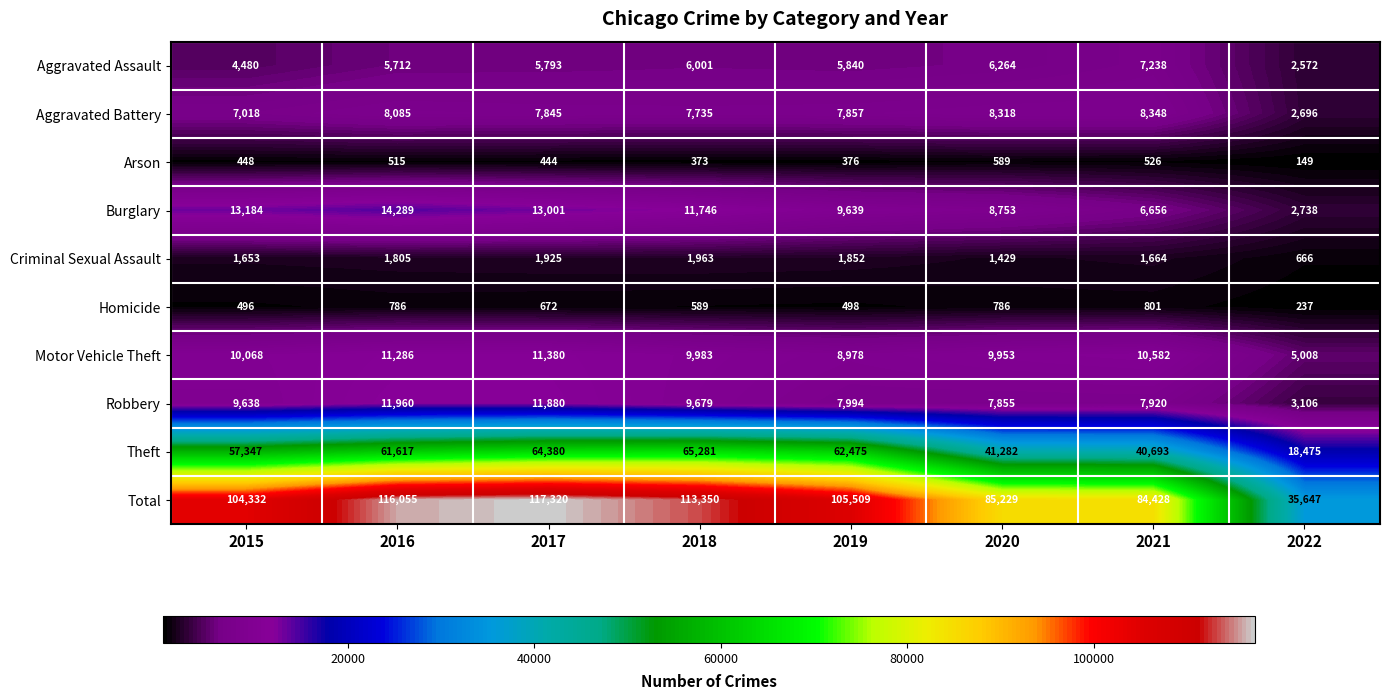

What is the difference between the highest and lowest values at 2018?

112977